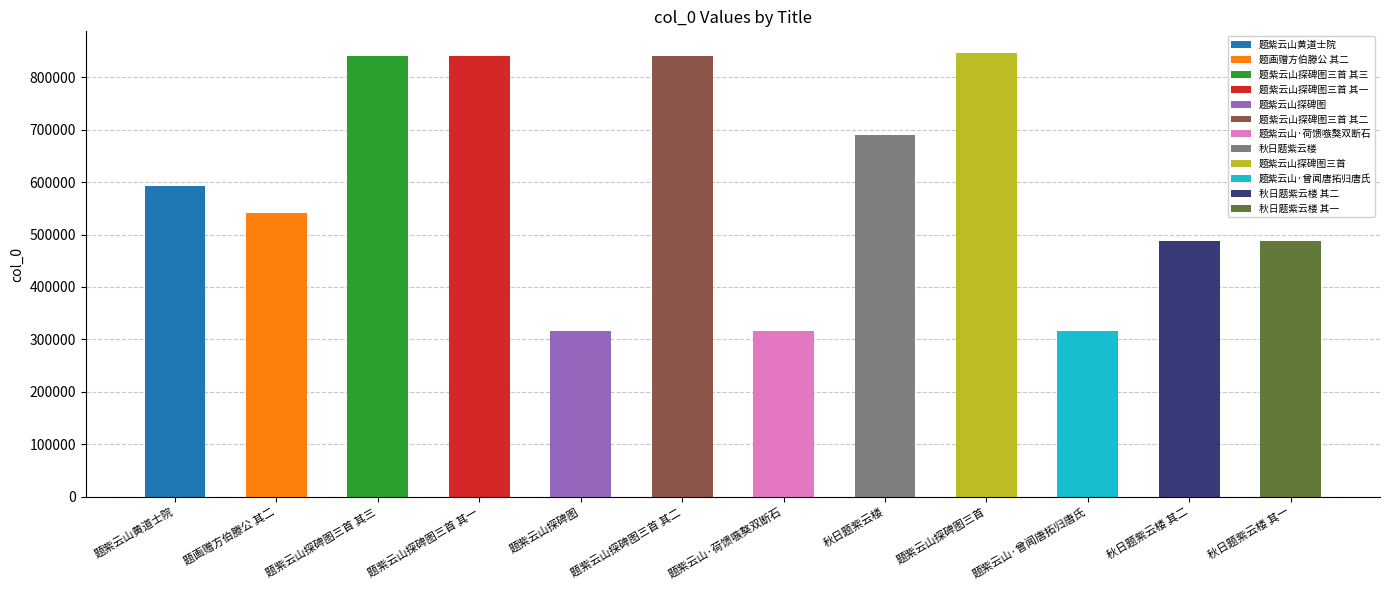

How many values exceed 593009?

5